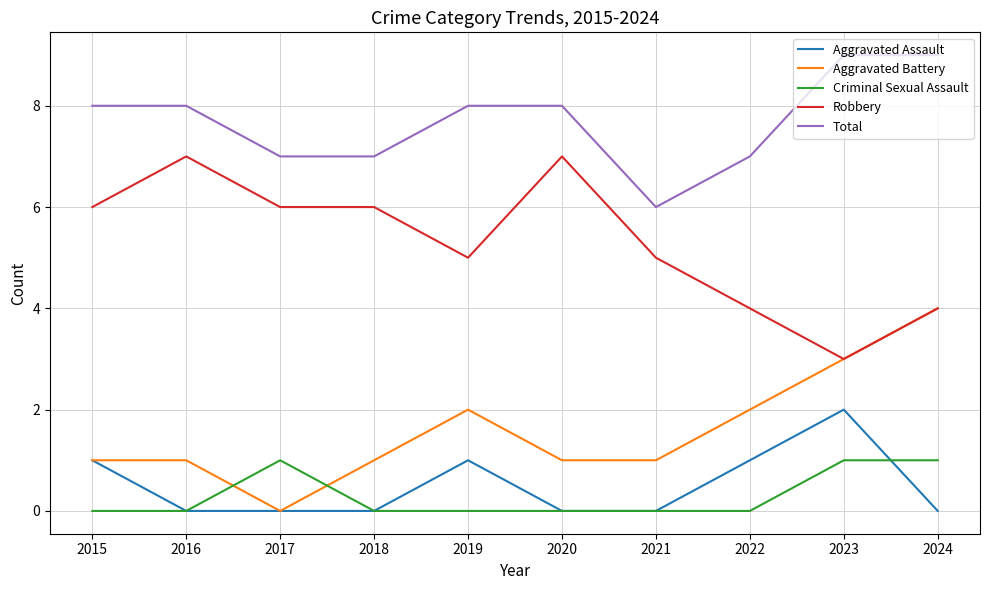

True or false: Robbery has a value of 1 at 2022.

False